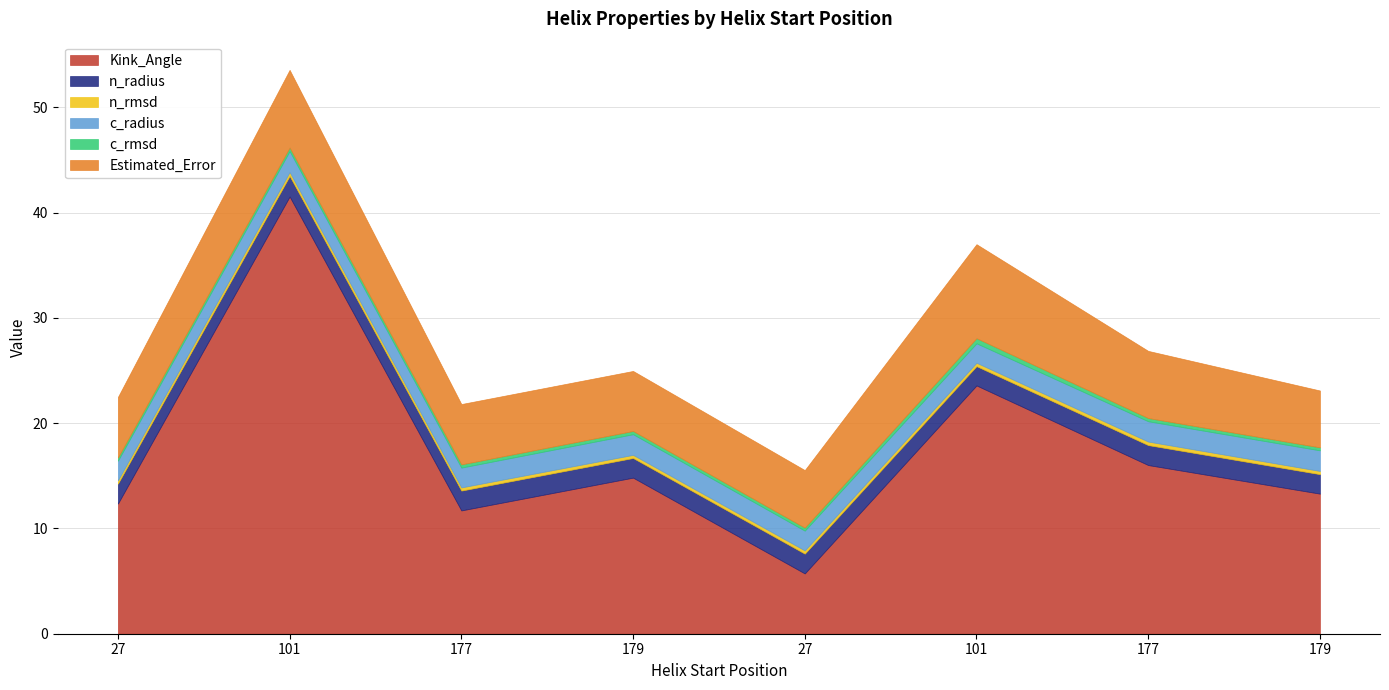

The value of Kink_Angle at 101 is 9.4. True or false?

False